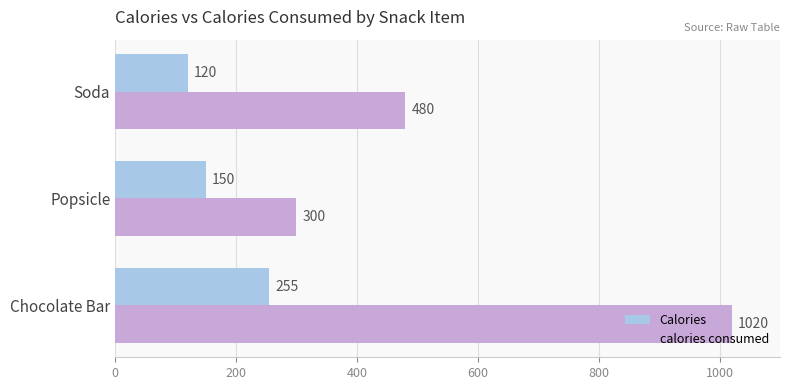

Rank the categories by Calories value from lowest to highest.

Soda, Popsicle, Chocolate Bar